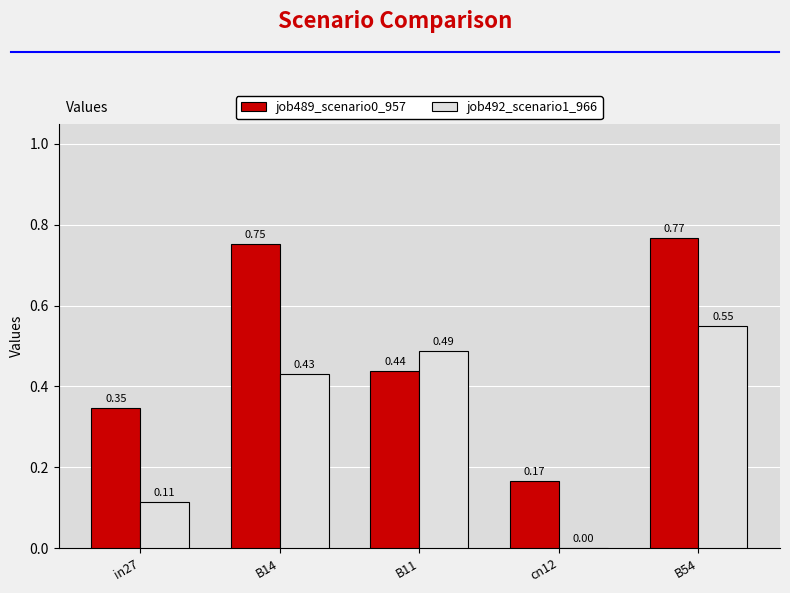

Which series has the largest total across all categories?

job489_scenario0_957